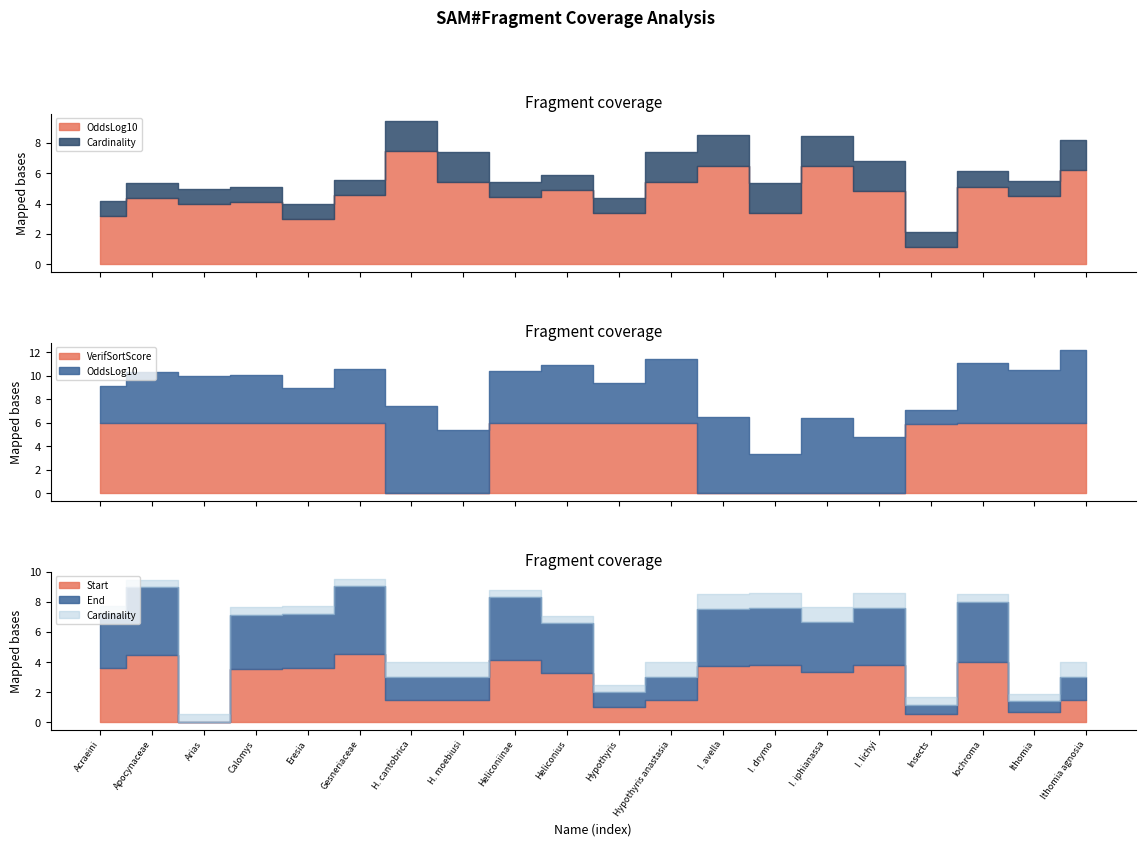

Which category has the highest value in the End_norm series?

Gesneriaceae